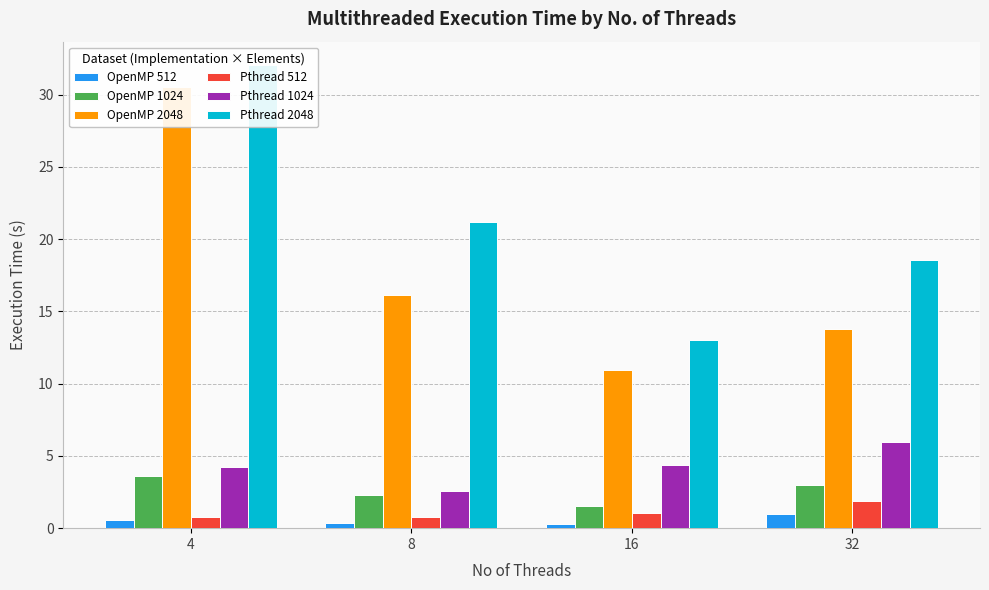

What is the sum of all Pthread 1024 values?

17.1